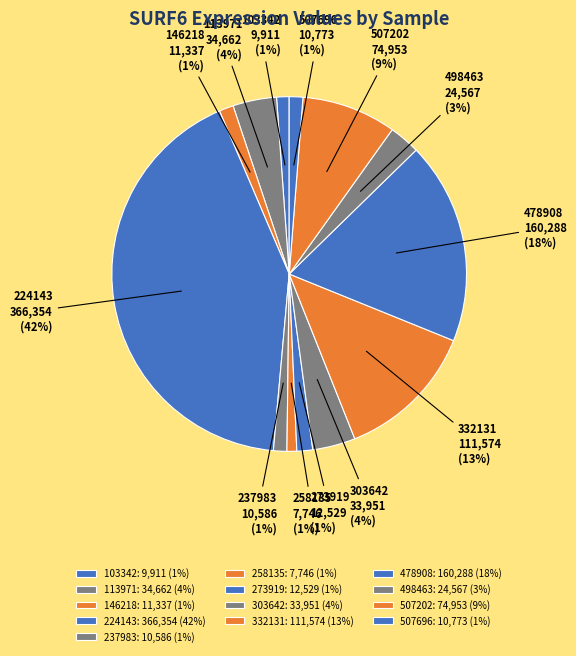

Is it true that 507202 is 1% of the pie?

False